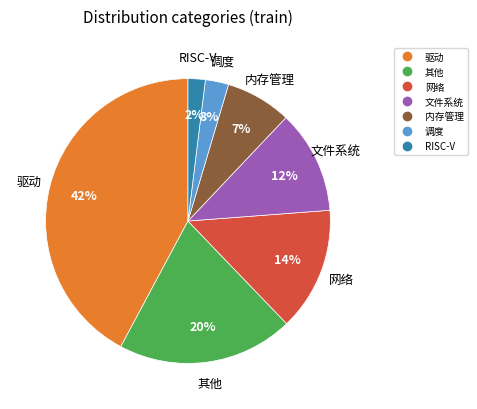

Between 内存管理 and 网络, which is larger?

网络